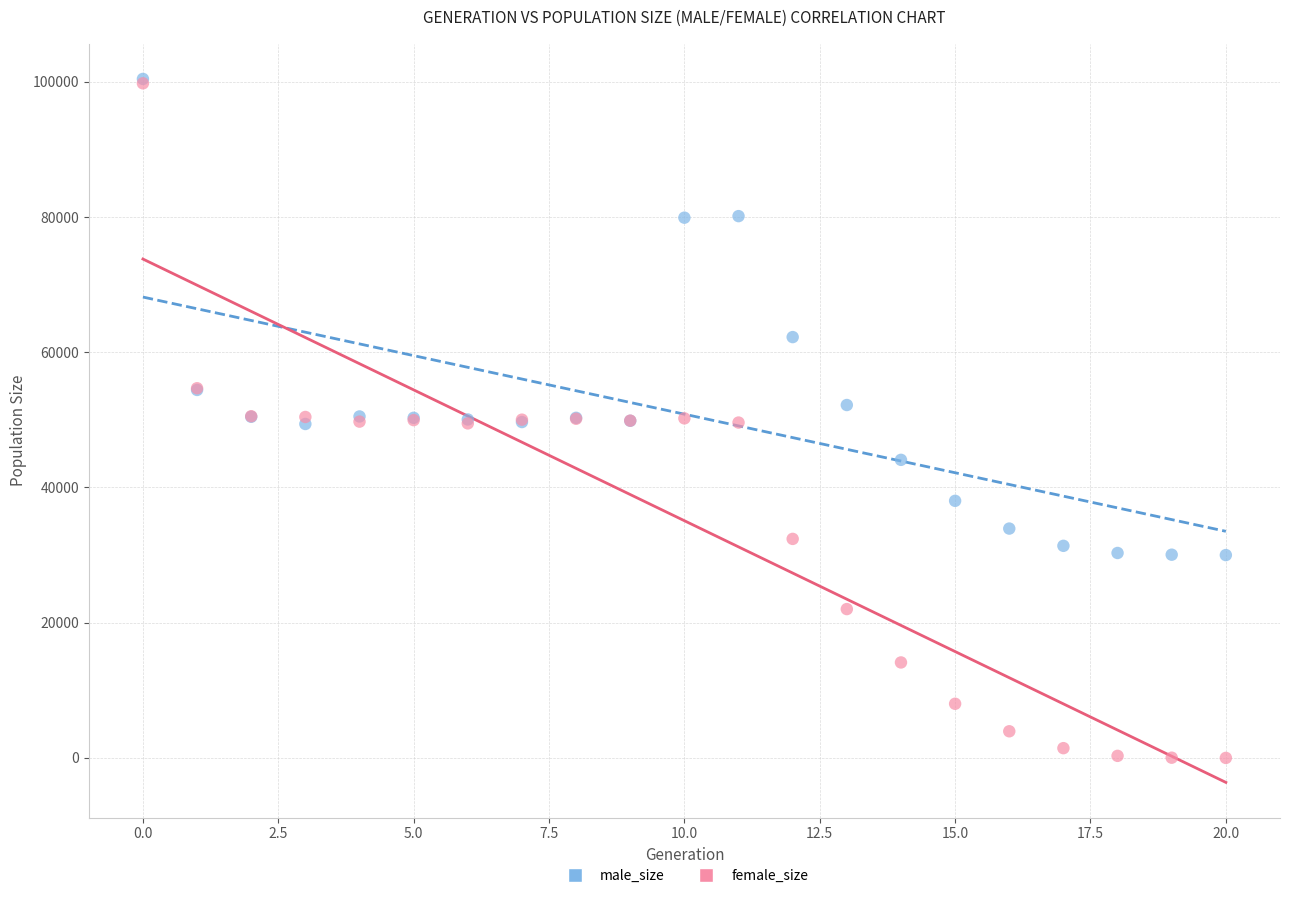

Which series has the widest spread of Y values?

female_size